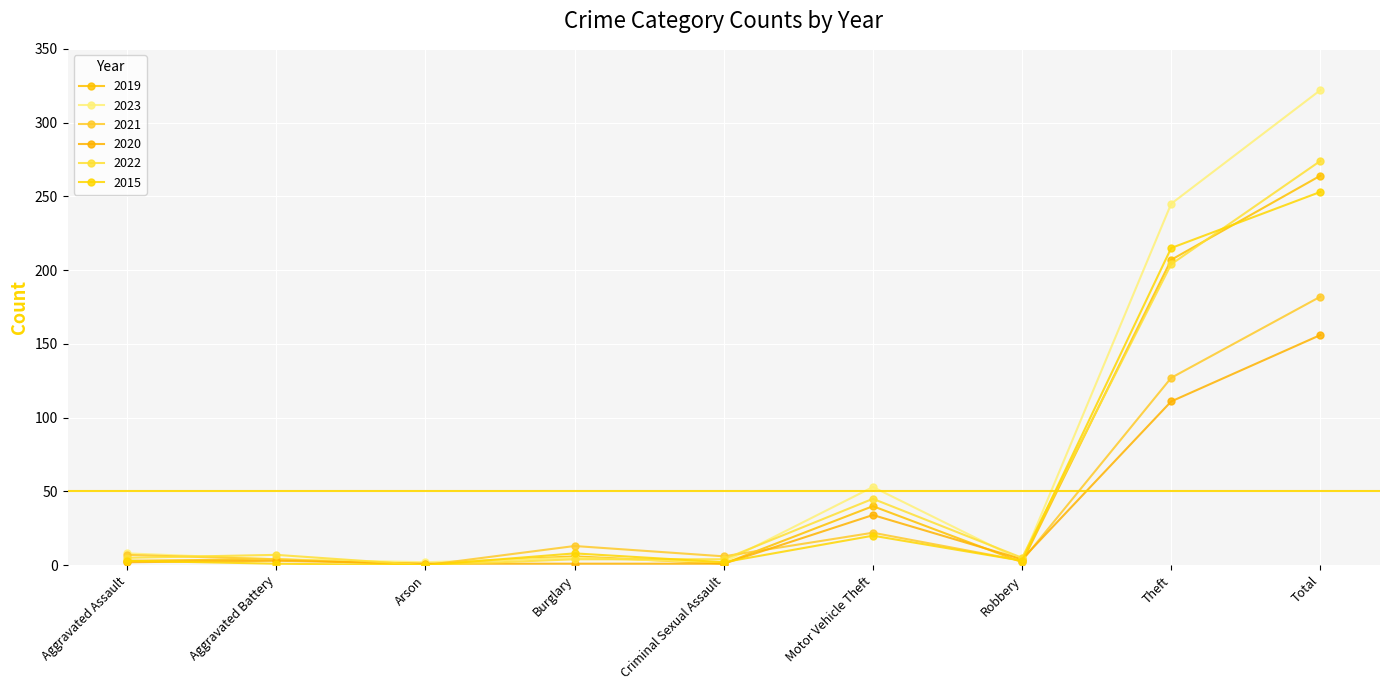

How many interior local valleys does the 2019 series have?

3